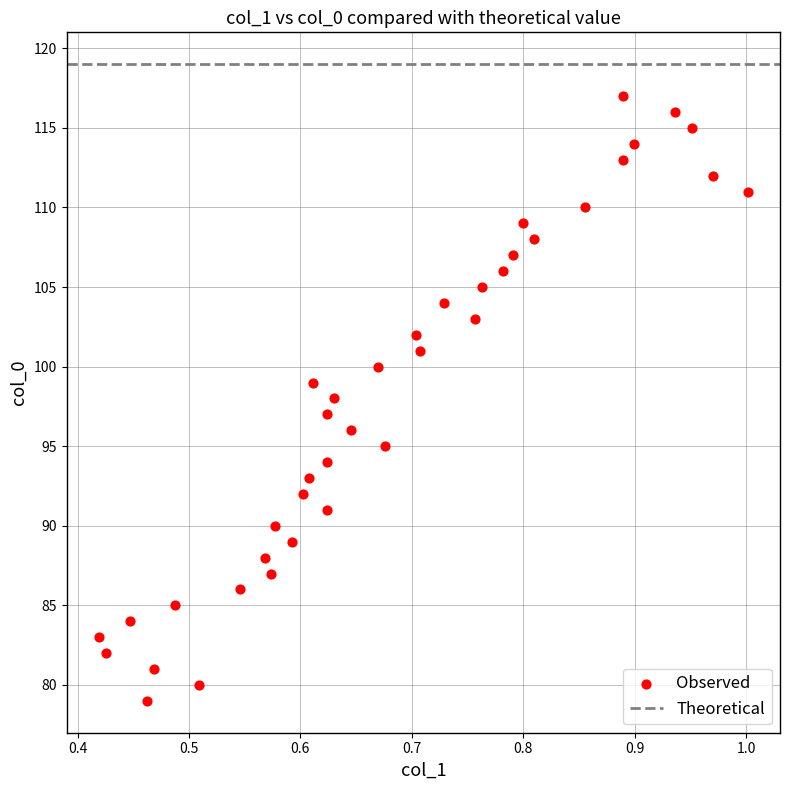

What is the range of Y values (max minus min)?

38